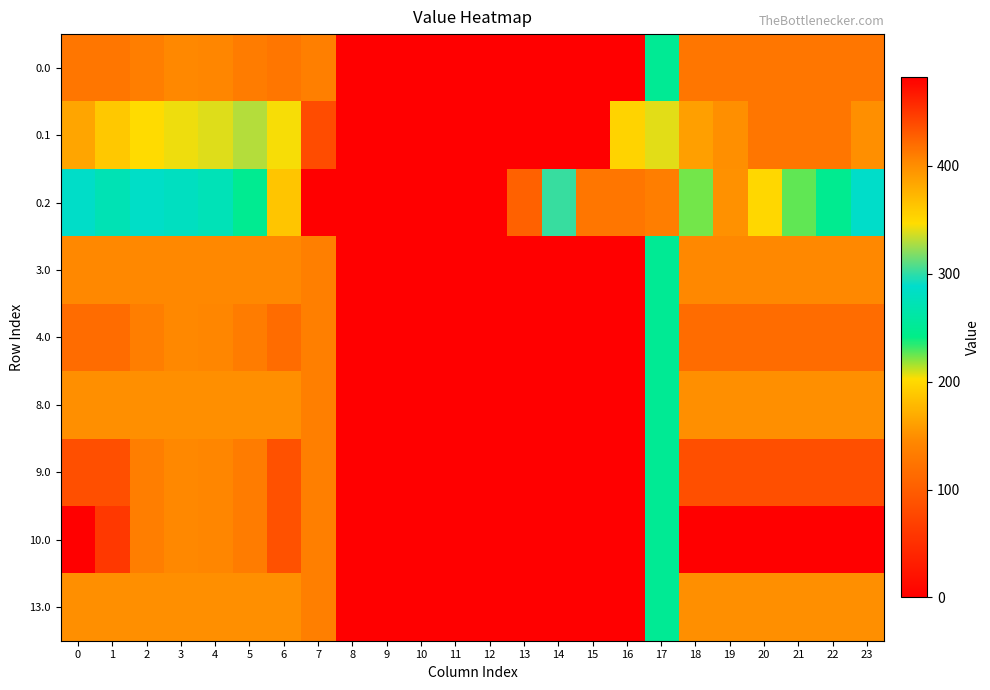

Reading left to right, transcribe all the data shown in this chart.

0.0: 0=415.0	1=415.0	2=410.3	3=404.4	4=404.9	5=410.8	6=415.0	7=136.4	8=0.0	9=0.0	10=0.0	11=0.0	12=0.0	13=0.0	14=0.0	15=0.0	16=0.0	17=250.3	18=415.0	19=415.0	20=415.0	21=415.0	22=415.0	23=415.0
0.1: 0=384.6	1=361.1	2=347.9	3=342.7	4=339.6	5=329.5	6=345.2	7=81.6	8=0.0	9=0.0	10=0.0	11=0.0	12=0.0	13=0.0	14=0.0	15=0.0	16=353.7	17=340.1	18=388.5	19=399.7	20=414.5	21=415.0	22=415.0	23=399.4
0.2: 0=287.1	1=272.7	2=285.5	3=281.0	4=274.4	5=248.1	6=187.1	7=0.0	8=0.0	9=0.0	10=0.0	11=0.0	12=0.0	13=104.4	14=301.9	15=415.0	16=415.0	17=409.5	18=223.1	19=151.1	20=199.2	21=226.4	22=247.4	23=287.5
3.0: 0=404.0	1=404.0	2=404.0	3=404.0	4=404.0	5=404.0	6=404.0	7=136.4	8=0.0	9=0.0	10=0.0	11=0.0	12=0.0	13=0.0	14=0.0	15=0.0	16=0.0	17=250.3	18=404.0	19=404.0	20=404.0	21=404.0	22=404.0	23=404.0
4.0: 0=420.0	1=420.0	2=410.3	3=404.4	4=404.9	5=410.8	6=420.0	7=136.4	8=0.0	9=0.0	10=0.0	11=0.0	12=0.0	13=0.0	14=0.0	15=0.0	16=0.0	17=250.3	18=420.0	19=420.0	20=420.0	21=420.0	22=420.0	23=420.0
8.0: 0=400.0	1=400.0	2=400.0	3=400.0	4=400.0	5=400.0	6=400.0	7=136.4	8=0.0	9=0.0	10=0.0	11=0.0	12=0.0	13=0.0	14=0.0	15=0.0	16=0.0	17=250.3	18=400.0	19=400.0	20=400.0	21=400.0	22=400.0	23=400.0
9.0: 0=436.0	1=436.0	2=410.3	3=404.4	4=404.9	5=410.8	6=435.0	7=136.4	8=0.0	9=0.0	10=0.0	11=0.0	12=0.0	13=0.0	14=0.0	15=0.0	16=0.0	17=250.3	18=436.0	19=436.0	20=436.0	21=436.0	22=436.0	23=436.0
10.0: 0=482.0	1=449.5	2=410.3	3=404.4	4=404.9	5=410.8	6=435.0	7=136.4	8=0.0	9=0.0	10=0.0	11=0.0	12=0.0	13=0.0	14=0.0	15=0.0	16=0.0	17=250.3	18=482.0	19=482.0	20=482.0	21=482.0	22=482.0	23=482.0
13.0: 0=400.0	1=400.0	2=400.0	3=400.0	4=400.0	5=400.0	6=400.0	7=136.4	8=0.0	9=0.0	10=0.0	11=0.0	12=0.0	13=0.0	14=0.0	15=0.0	16=0.0	17=250.3	18=400.0	19=400.0	20=400.0	21=400.0	22=400.0	23=400.0